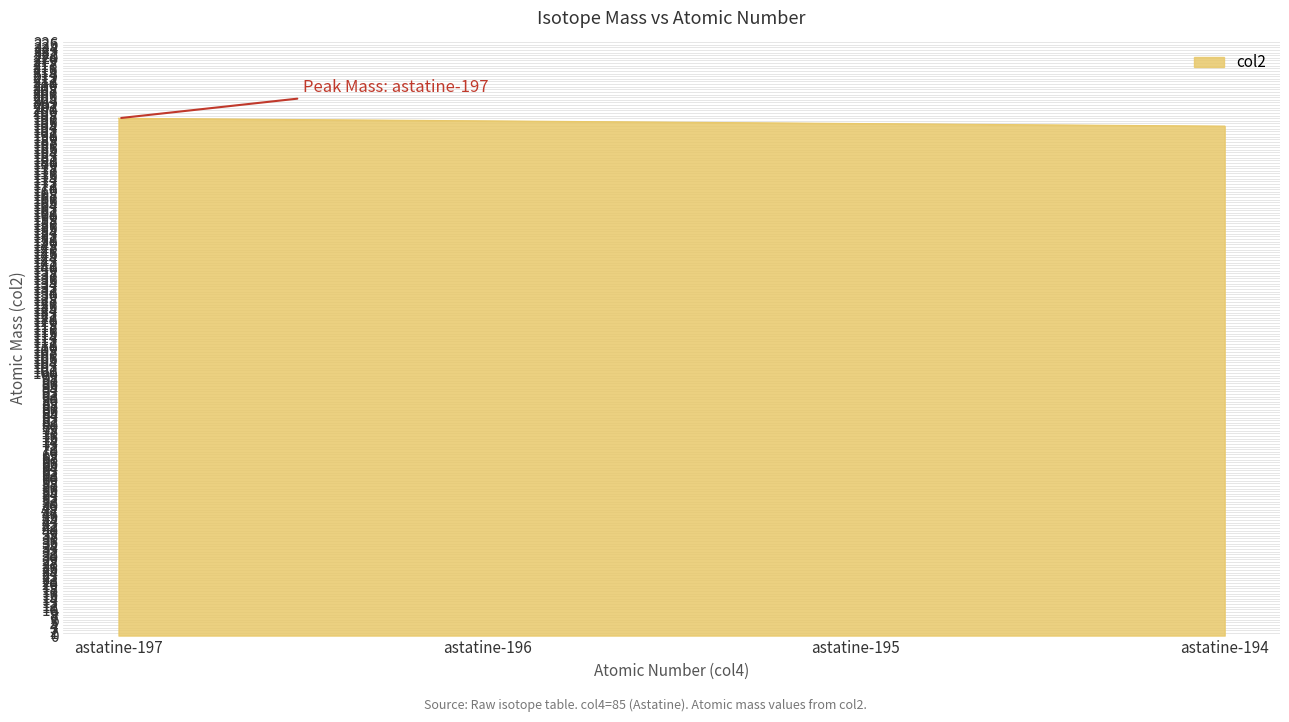

True or false: the data shows 194.0 at astatine-194.

True